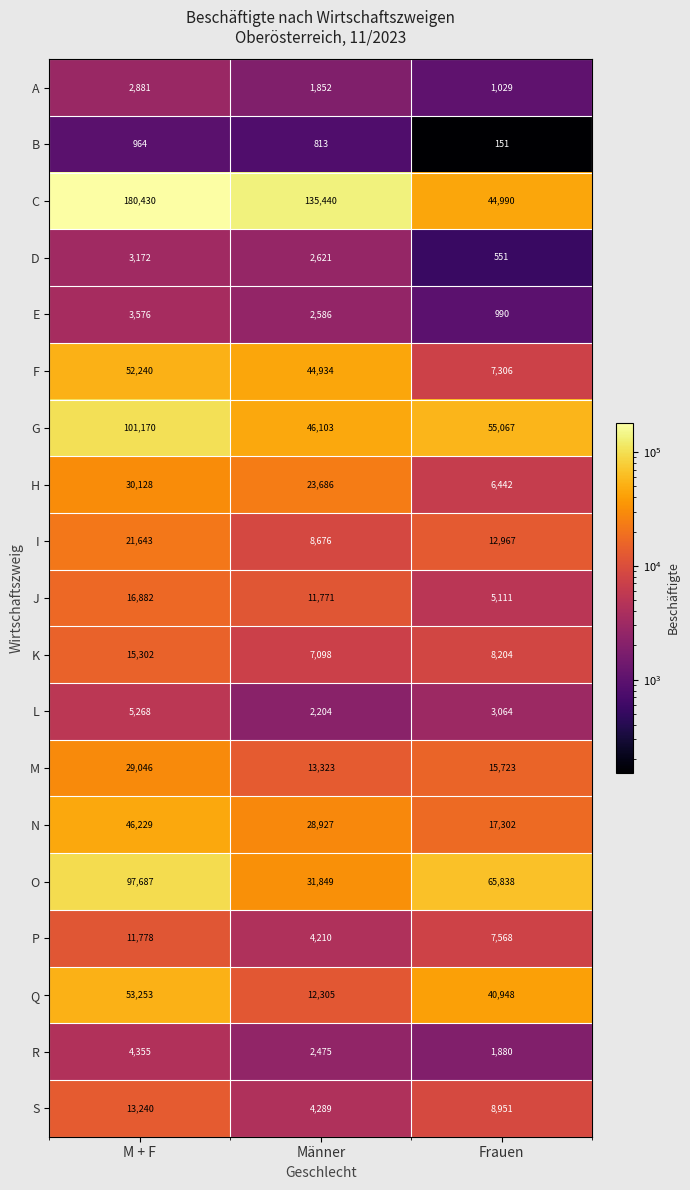

What is the difference between the second highest and minimum values in the M series?

2400